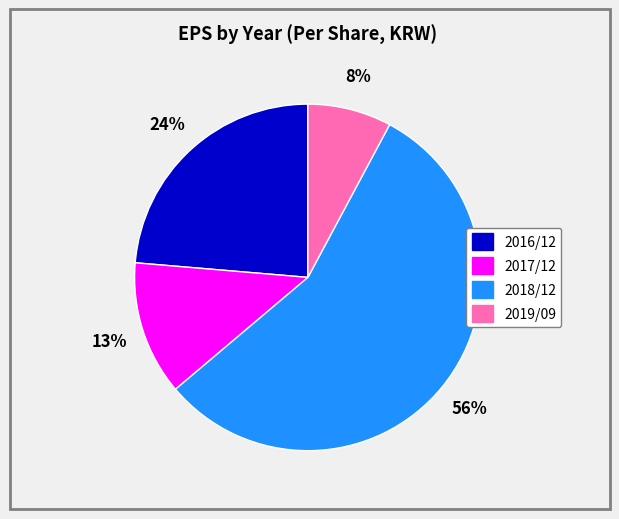

True or false: 2017/12 accounts for 13% of the total.

True